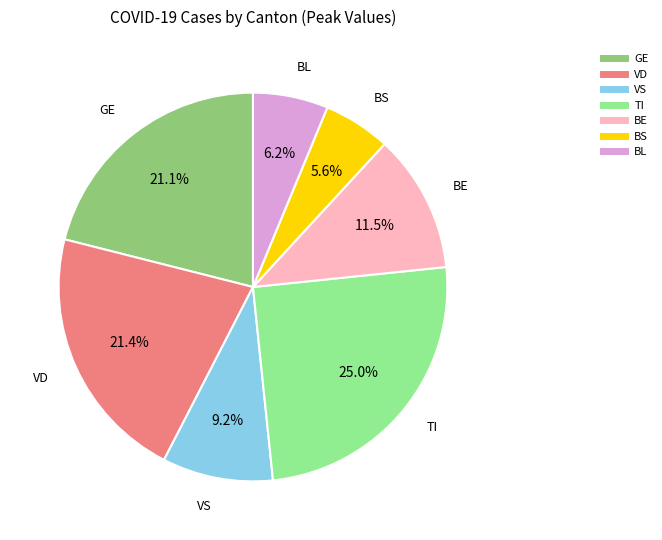

Is there a majority slice in this chart?

No